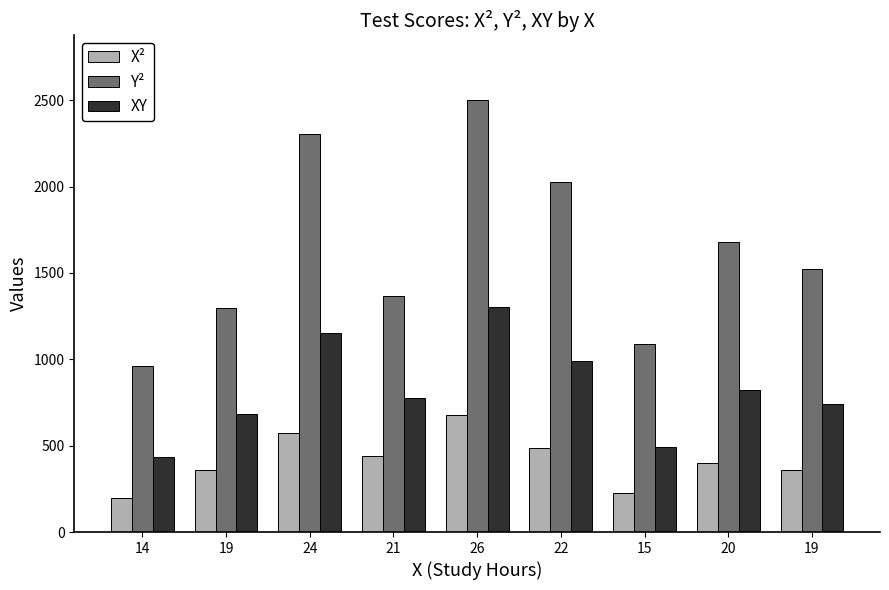

How many data points in X² are less than 400?

4